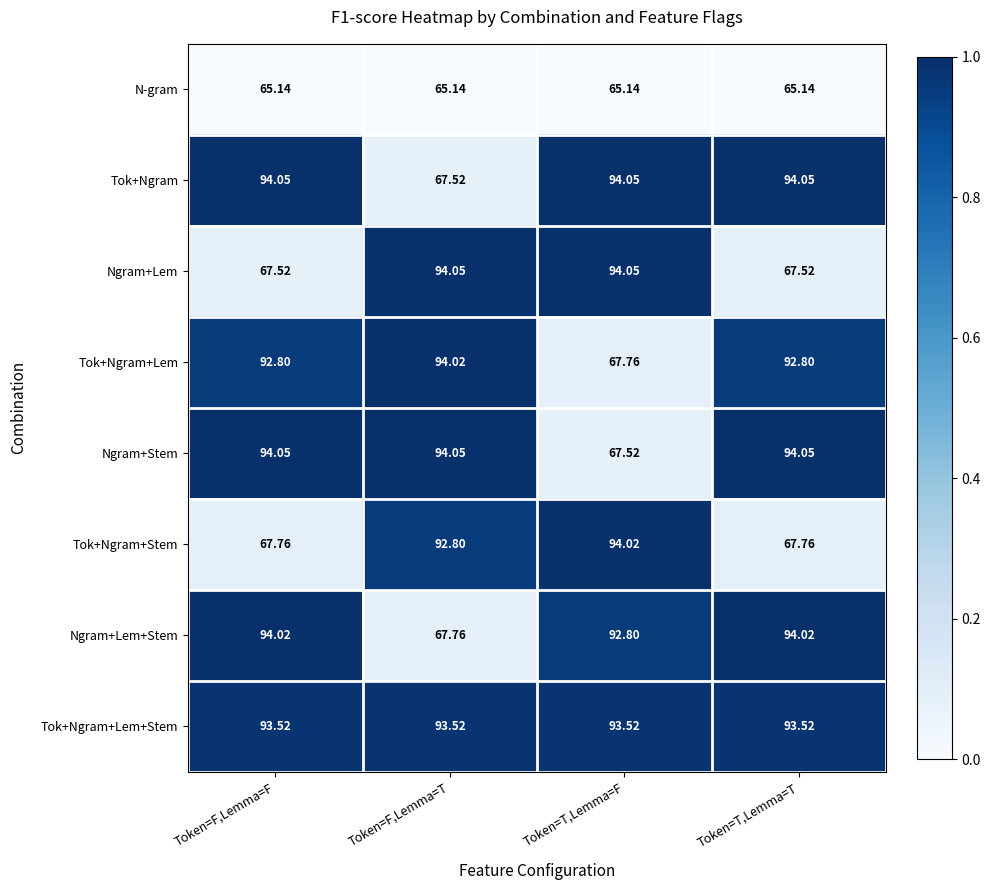

Is the value of Tok+Ngram+Lem at Token=F,Lemma=F greater than the value of Ngram+Stem at Token=F,Lemma=F?

No